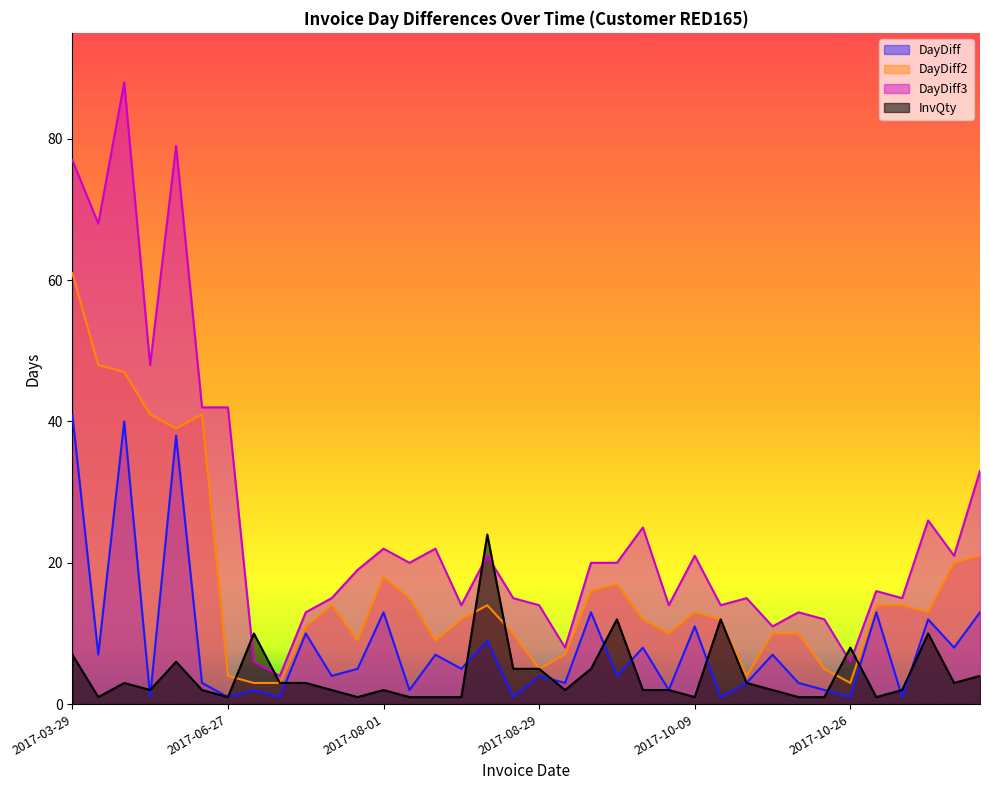

Rank the categories by InvQty value from highest to lowest.

2017-08-24, 2017-09-18, 2017-10-10, 2017-06-29, 2017-11-21, 2017-10-26, 2017-03-29, 2017-06-23, 2017-08-25, 2017-08-29, 2017-09-14, 2017-12-12, 2017-05-15, 2017-06-30, 2017-07-10, 2017-10-13, 2017-11-29, 2017-05-16, 2017-06-26, 2017-07-14, 2017-08-01, 2017-09-01, 2017-09-26, 2017-09-28, 2017-10-20, 2017-11-09, 2017-04-05, 2017-06-27, 2017-07-19, 2017-08-03, 2017-08-10, 2017-08-15, 2017-10-09, 2017-10-23, 2017-10-25, 2017-11-08